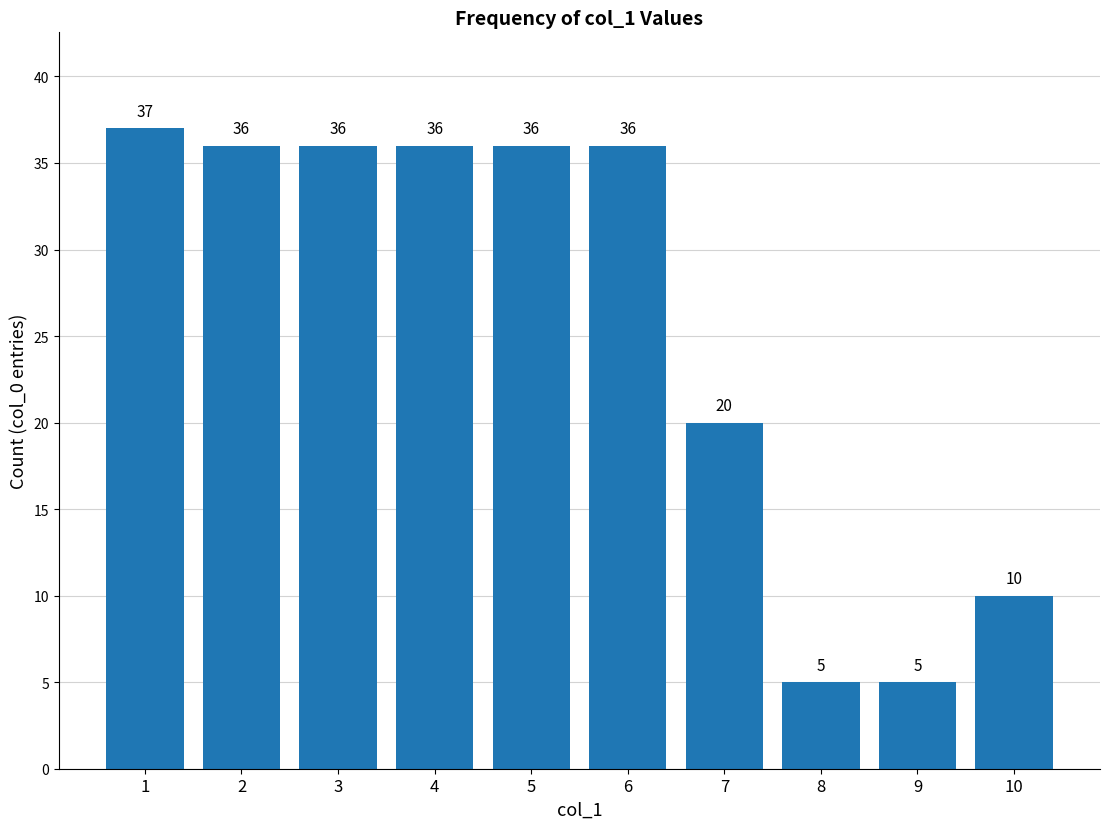

Reading right to left, list all the values displayed in this chart.

10=10	9=5	8=5	7=20	6=36	5=36	4=36	3=36	2=36	1=37